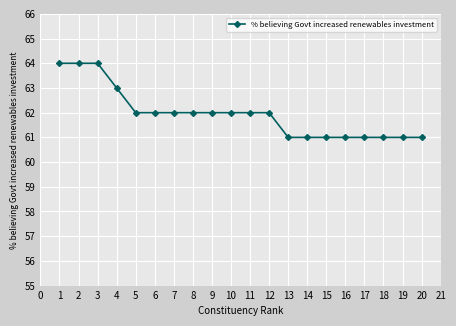

Reading left to right, transcribe all the data shown in this chart.

64	64	64	63	62	62	62	62	62	62	62	62	61	61	61	61	61	61	61	61